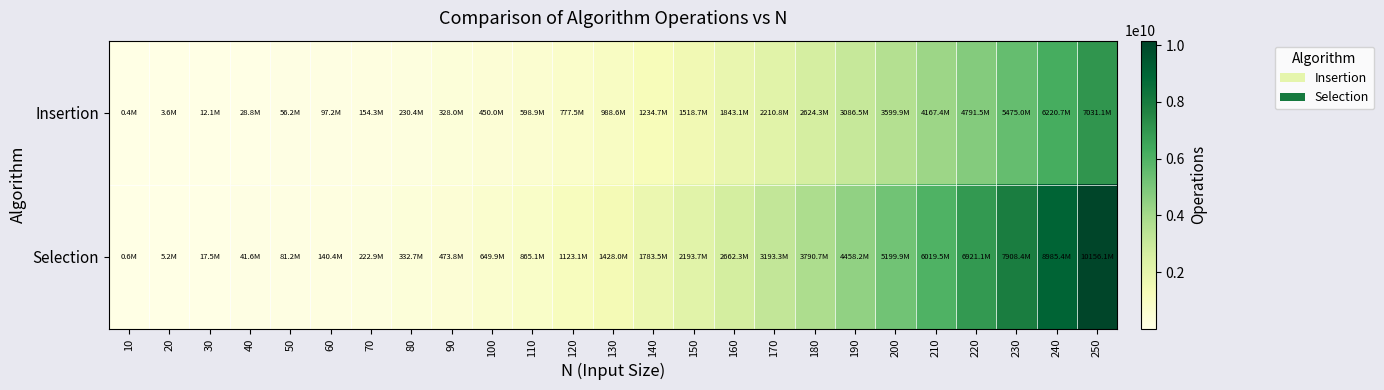

List the series in order of their peak value, highest first.

Selection, Insertion